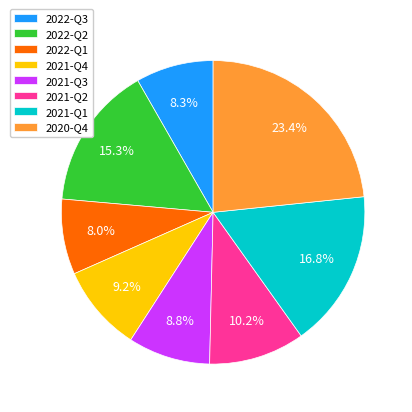

Which slice is the largest?

2020-Q4